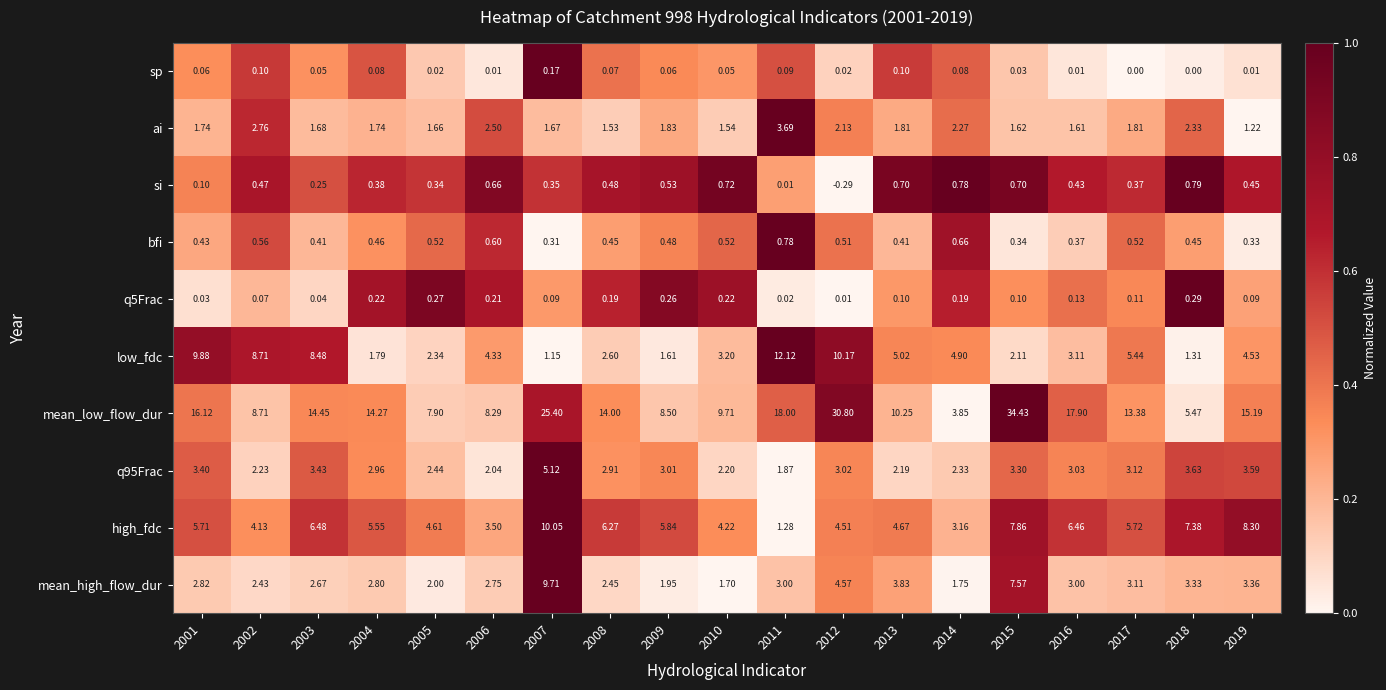

Which series has the largest total across all categories?

mean_low_flow_dur